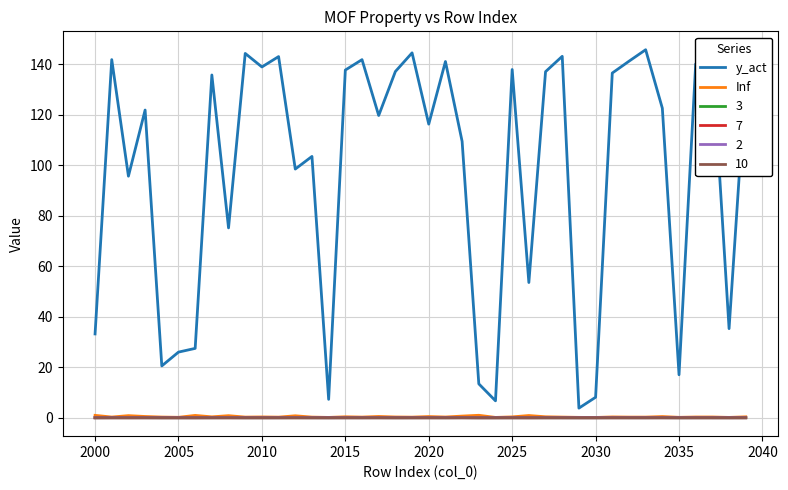

Is this an area chart (filled region under the line)?

No